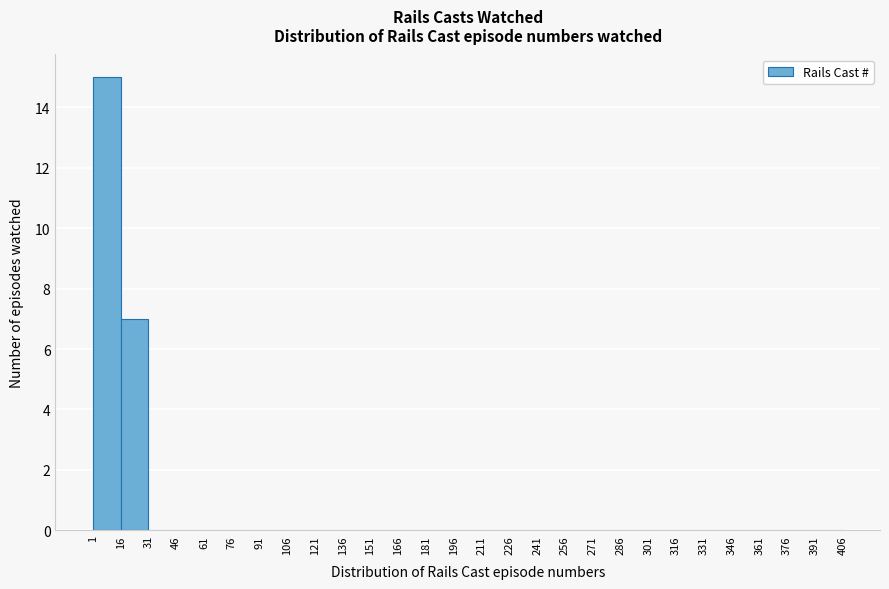

Reading left to right, transcribe this chart: for each bar, give the range it covers on the x-axis and its height. The values are not printed on the chart, so give them approximately, as read against the axis.

1 to 16: 15
16 to 31: 7
31 to 46: 0
46 to 61: 0
61 to 76: 0
76 to 91: 0
91 to 106: 0
106 to 121: 0
121 to 136: 0
136 to 151: 0
151 to 166: 0
166 to 181: 0
181 to 196: 0
196 to 211: 0
211 to 226: 0
226 to 241: 0
241 to 256: 0
256 to 271: 0
271 to 286: 0
286 to 301: 0
301 to 316: 0
316 to 331: 0
331 to 346: 0
346 to 361: 0
361 to 376: 0
376 to 391: 0
391 to 406: 0